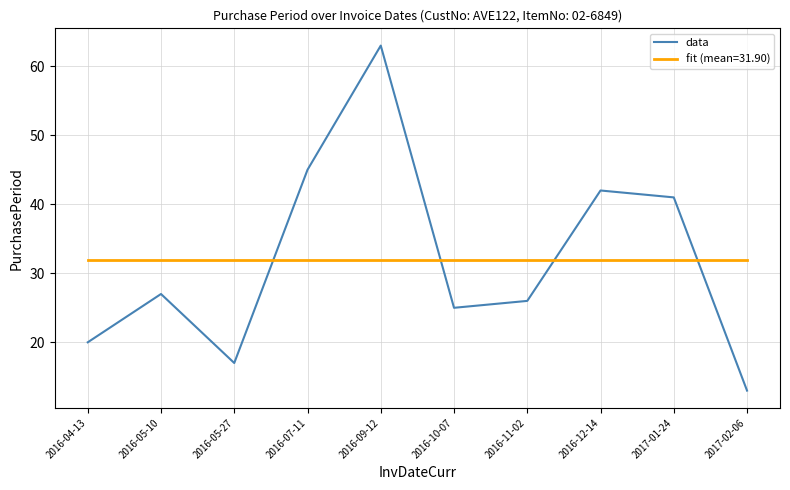

Which label corresponds to the smallest value in the chart?

2017-02-06